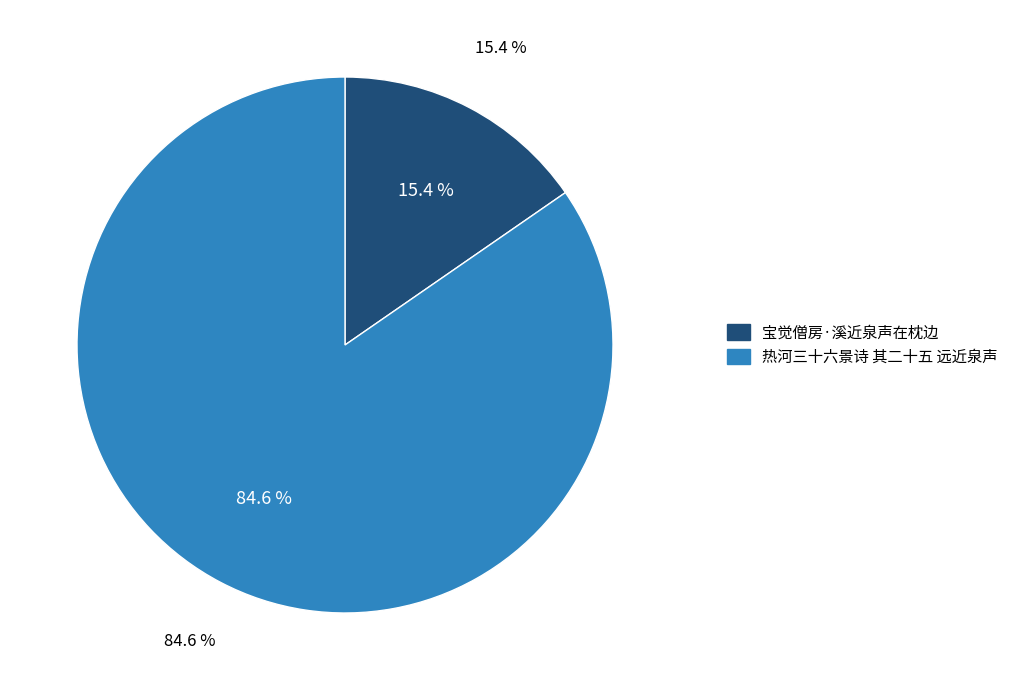

How many segments does this pie chart have?

2